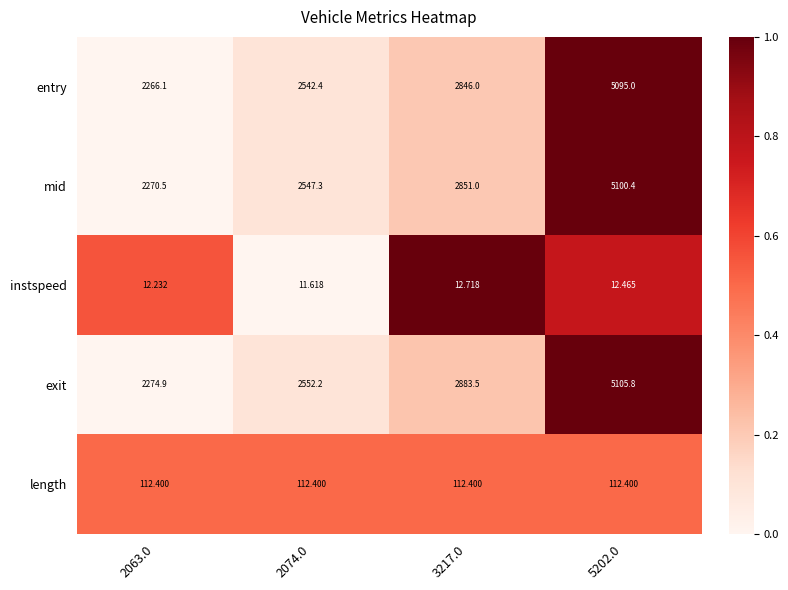

Is the value of mid at 2063.0 greater than the value of instspeed at 2074.0?

Yes